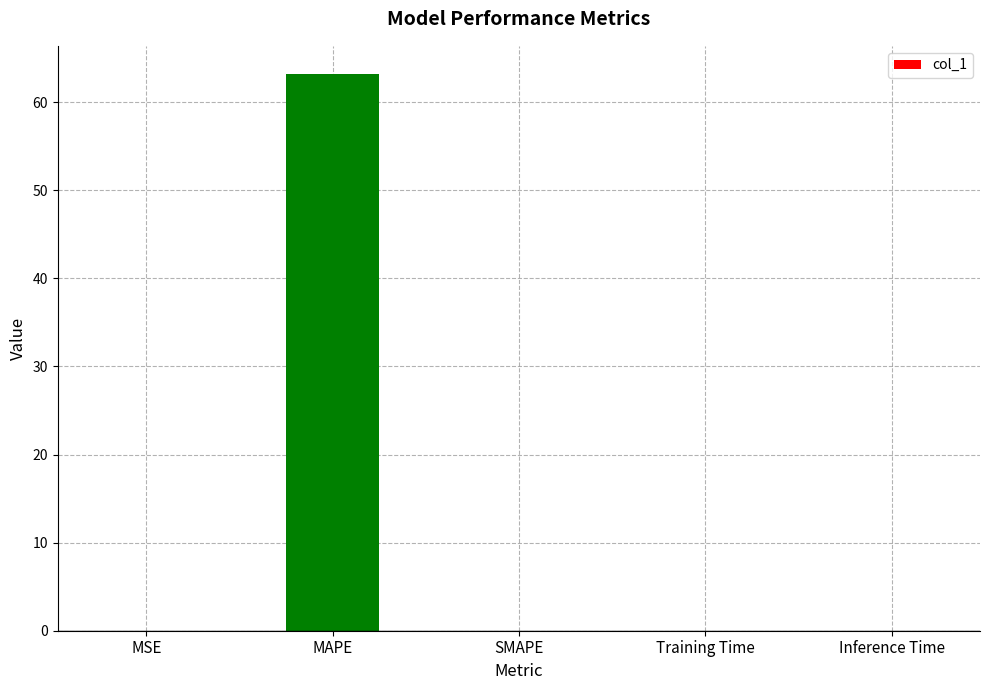

Is it true that the value at SMAPE is 36.1?

False